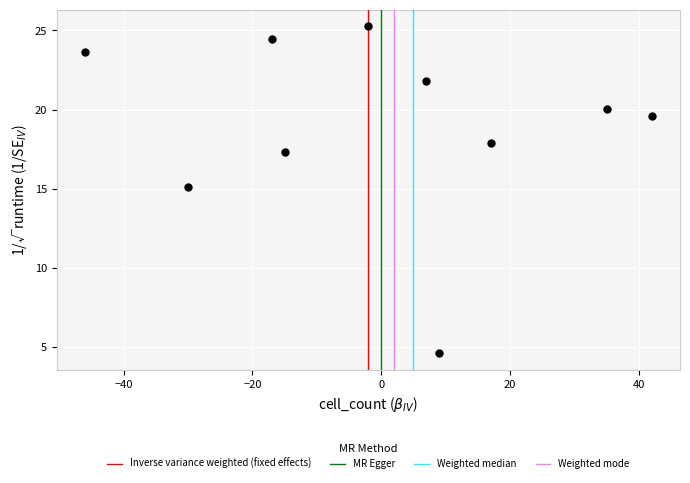

What is the average Y value?

19.0